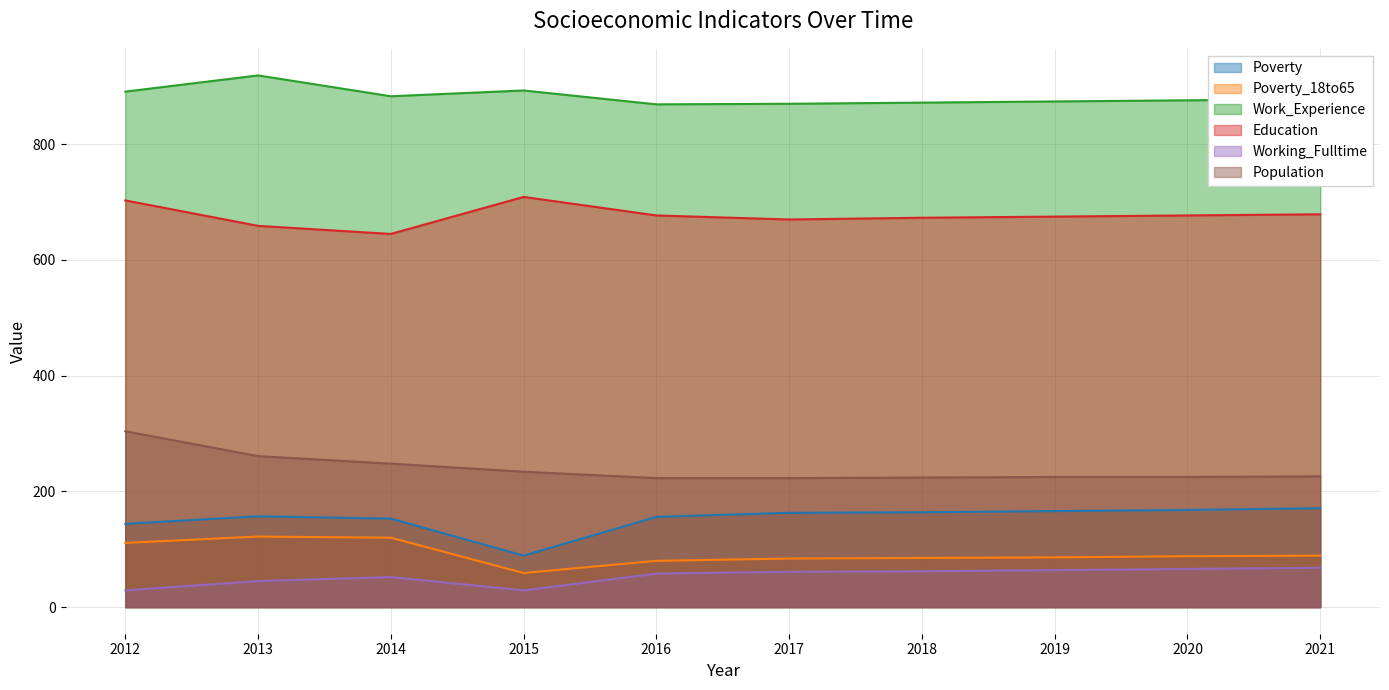

True or false: Poverty_18to65 and Work_Experience intersect in this chart.

False